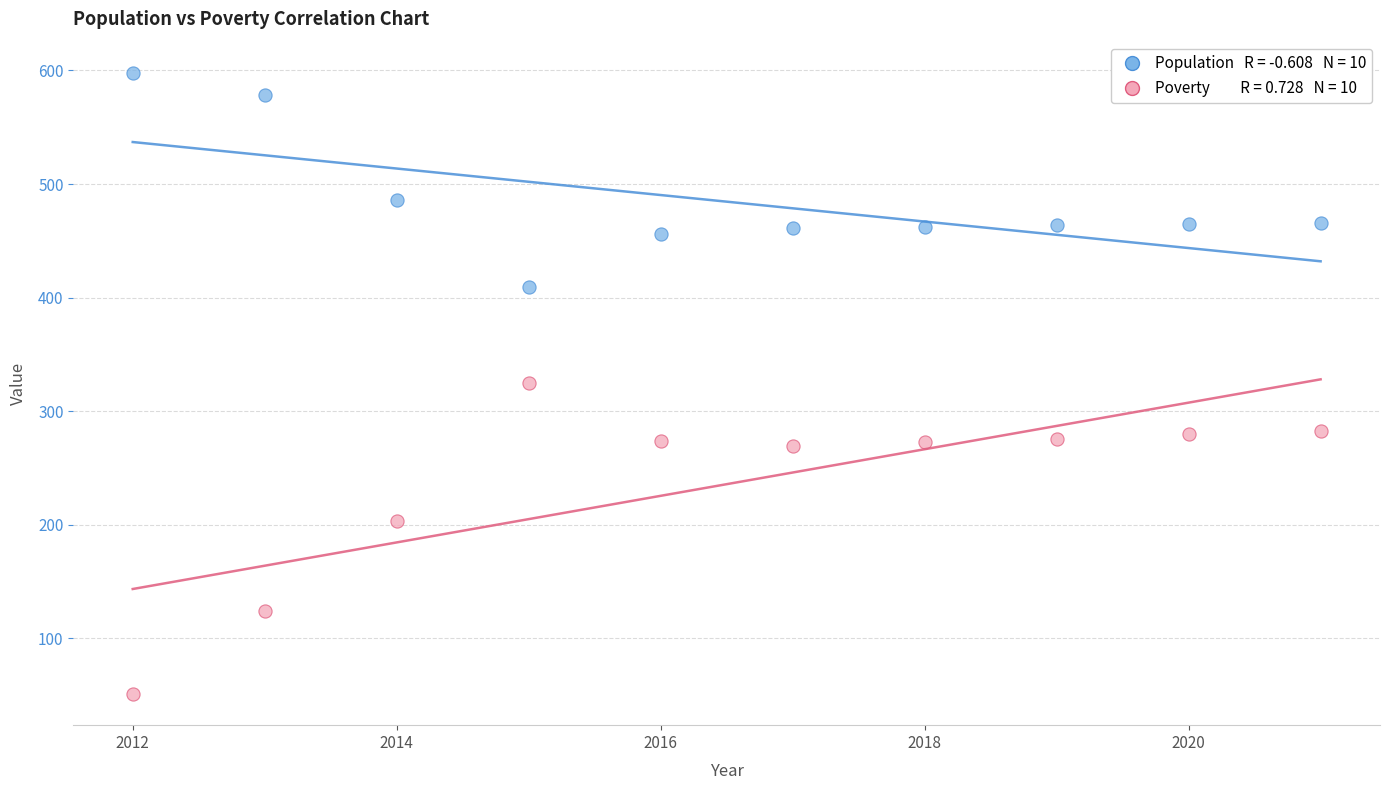

Across all data points, what is the range of X values (max minus min)?

9